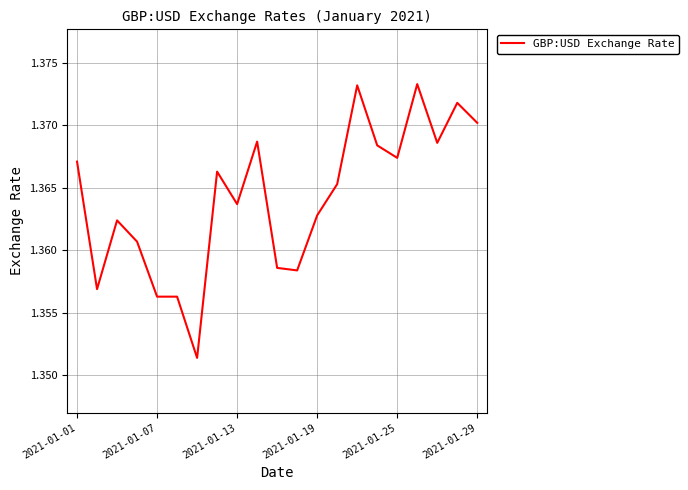

Between 2021-01-07 and 2021-01-29, which is larger?

2021-01-29